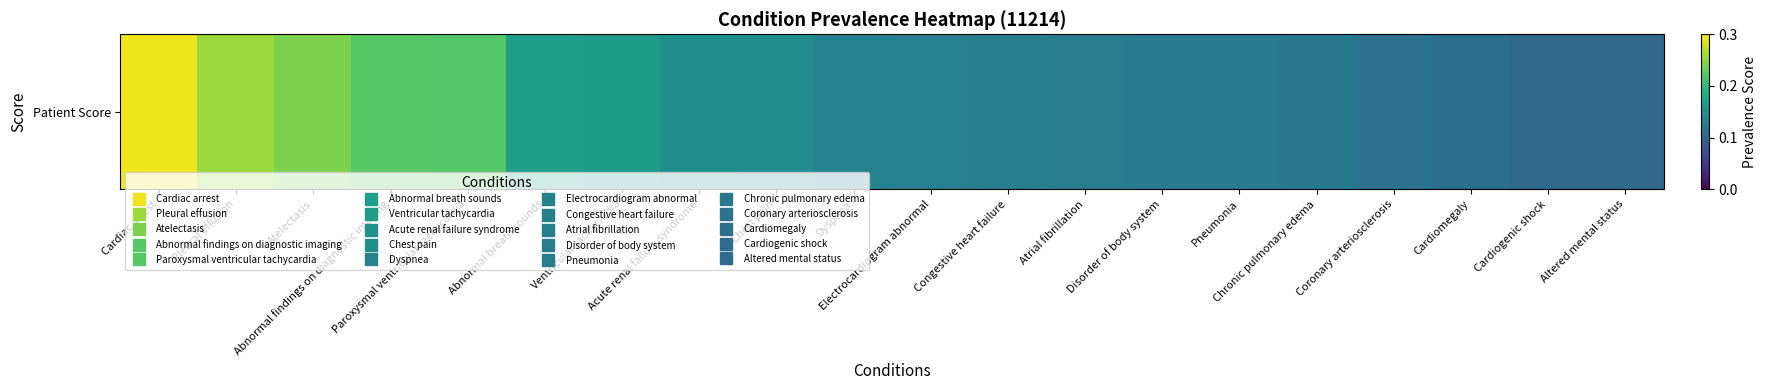

How many series are shown in this chart?

1